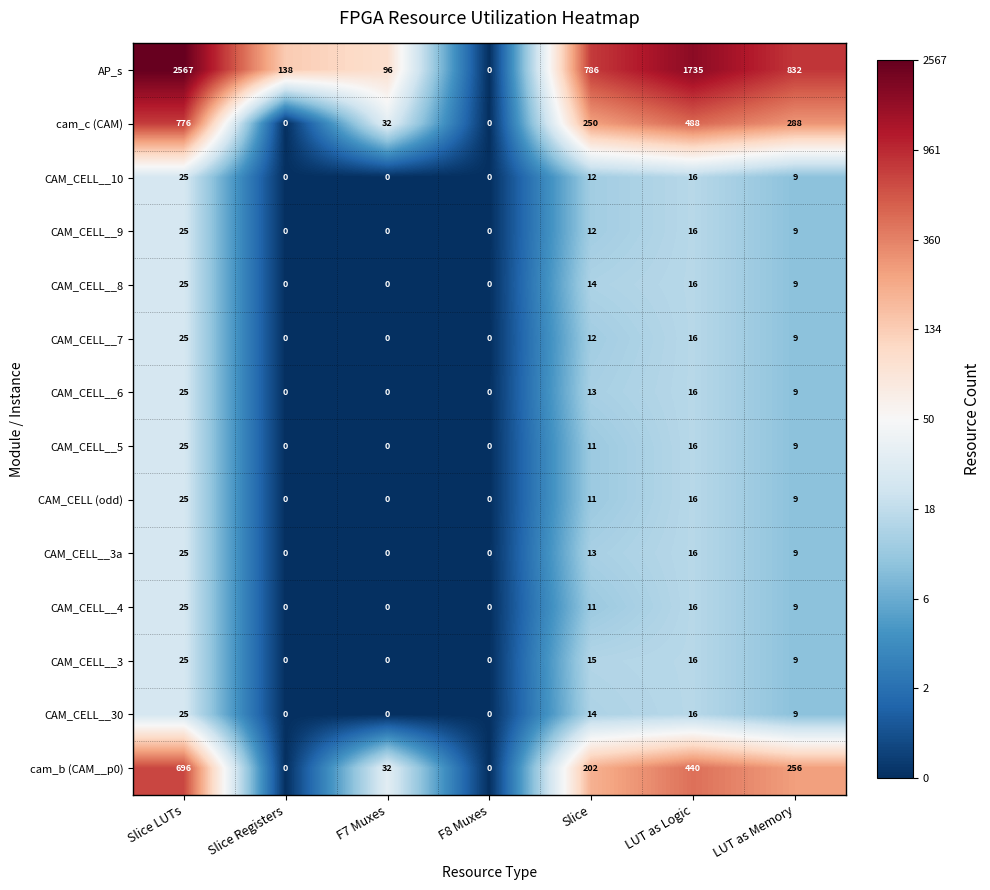

What is the total value across all series at LUT as Memory?

1475